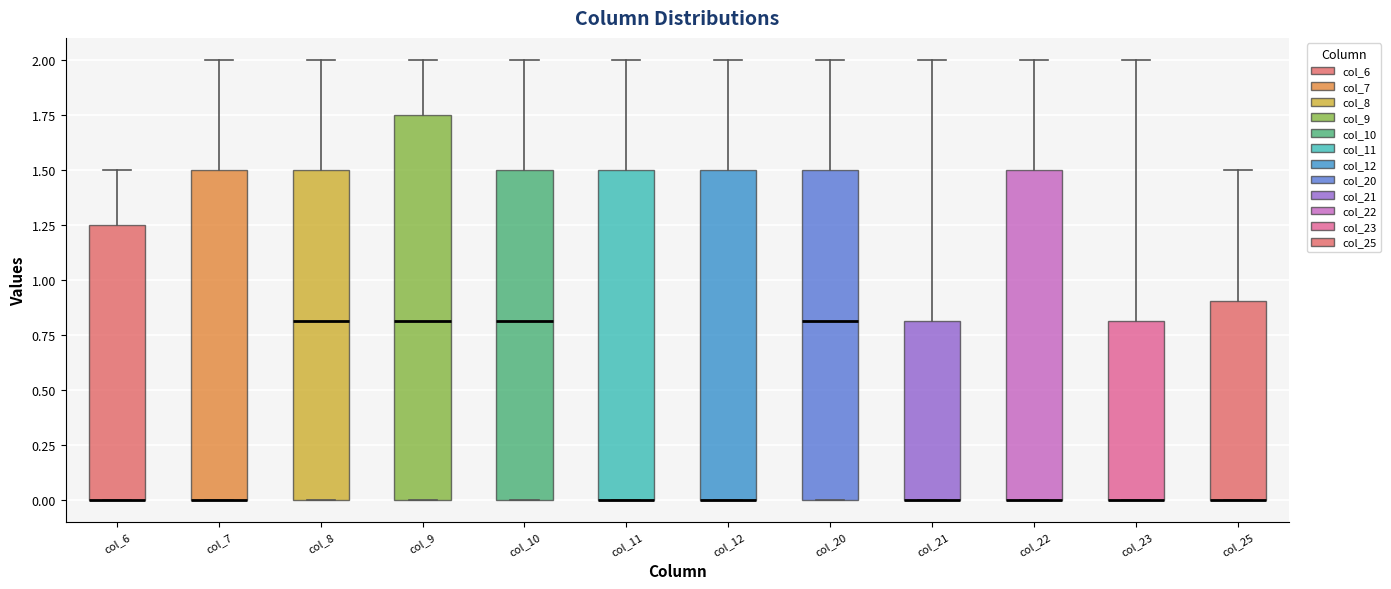

Reading left to right, read every box against the y-axis: the position of its median line, the range the box covers, and the ends of its whiskers. The values are not printed on the chart, so give them approximately, as read against the axis.

col_6: median 0.00 (drawn on the box's lower edge), box 0.00 to 1.25, whiskers 0.00 to 1.50
col_7: median 0.00 (drawn on the box's lower edge), box 0.00 to 1.50, whiskers 0.00 to 2.00
col_8: median 0.80, box 0.00 to 1.50, whiskers 0.00 to 2.00
col_9: median 0.80, box 0.00 to 1.75, whiskers 0.00 to 2.00
col_10: median 0.80, box 0.00 to 1.50, whiskers 0.00 to 2.00
col_11: median 0.00 (drawn on the box's lower edge), box 0.00 to 1.50, whiskers 0.00 to 2.00
col_12: median 0.00 (drawn on the box's lower edge), box 0.00 to 1.50, whiskers 0.00 to 2.00
col_20: median 0.80, box 0.00 to 1.50, whiskers 0.00 to 2.00
col_21: median 0.00 (drawn on the box's lower edge), box 0.00 to 0.80, whiskers 0.00 to 2.00
col_22: median 0.00 (drawn on the box's lower edge), box 0.00 to 1.50, whiskers 0.00 to 2.00
col_23: median 0.00 (drawn on the box's lower edge), box 0.00 to 0.80, whiskers 0.00 to 2.00
col_25: median 0.00 (drawn on the box's lower edge), box 0.00 to 0.90, whiskers 0.00 to 1.50